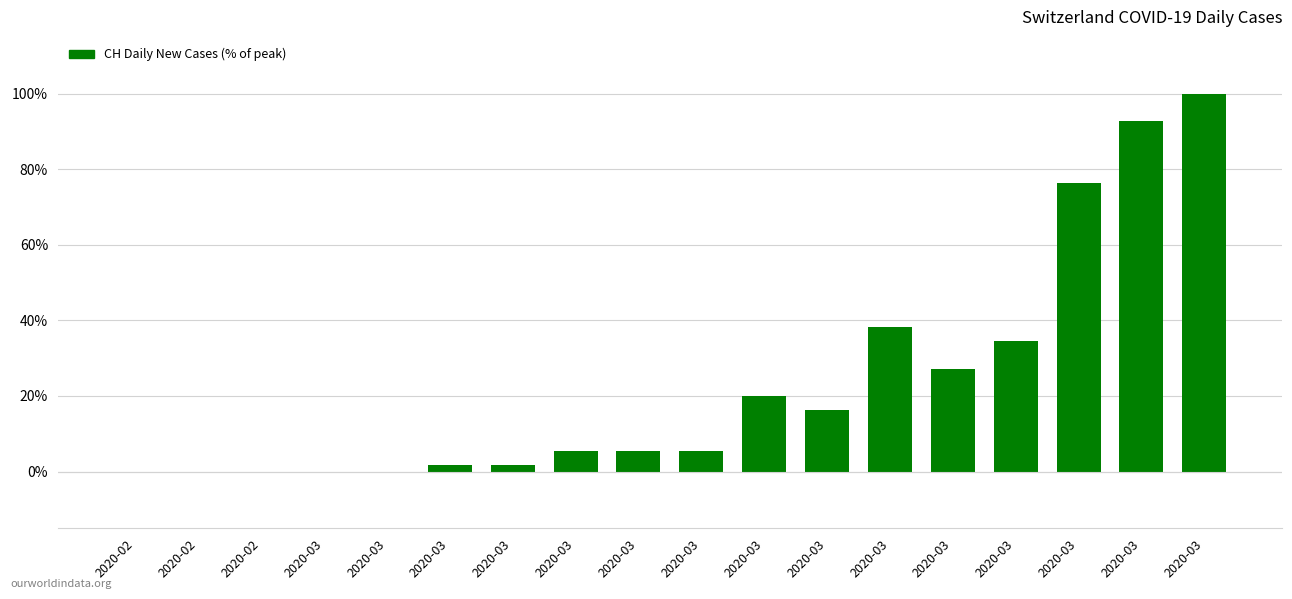

Are the bars horizontal?

No